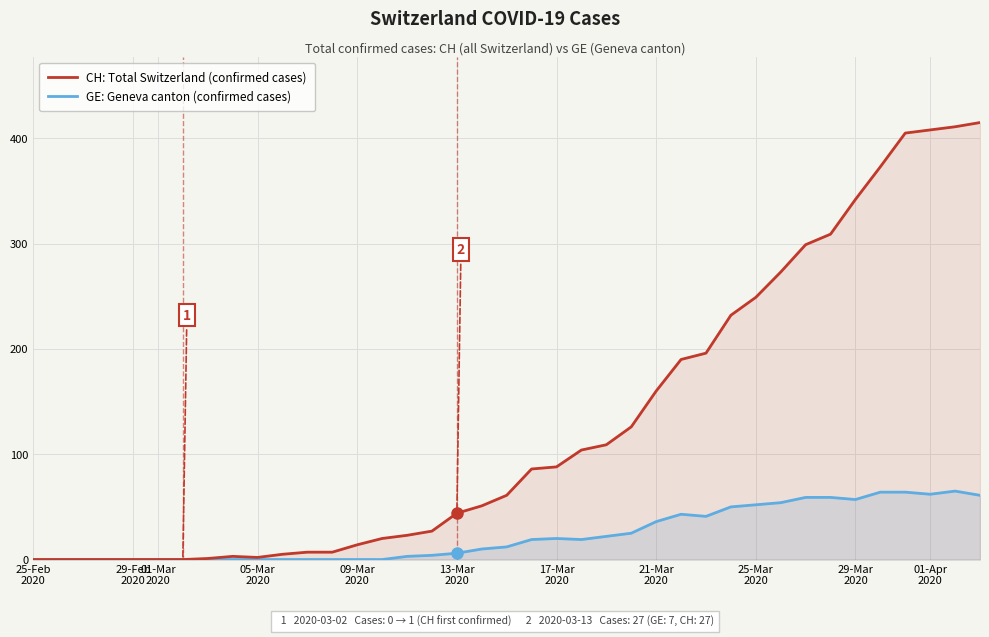

What are all the series names shown in the legend?

CH: Total Switzerland (confirmed cases), GE: Geneva canton (confirmed cases)